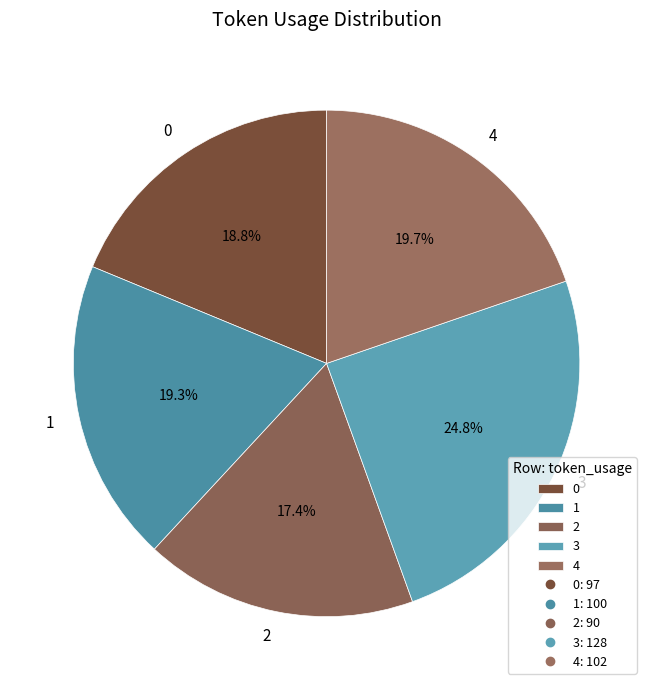

What is the largest slice in the pie chart?

3